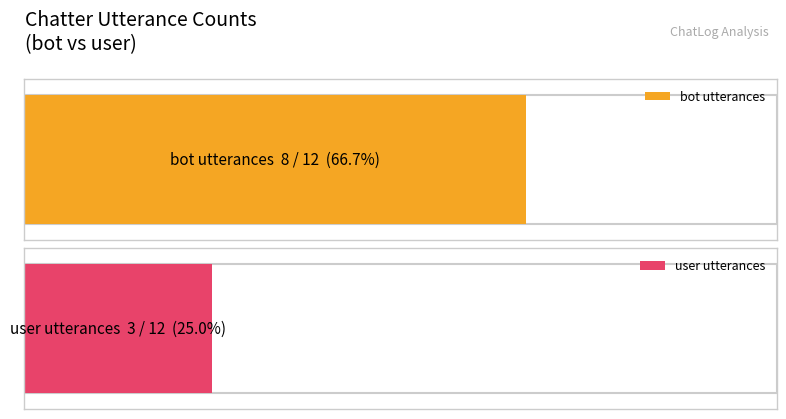

Are the bars grouped side by side (vs. stacked)?

Yes